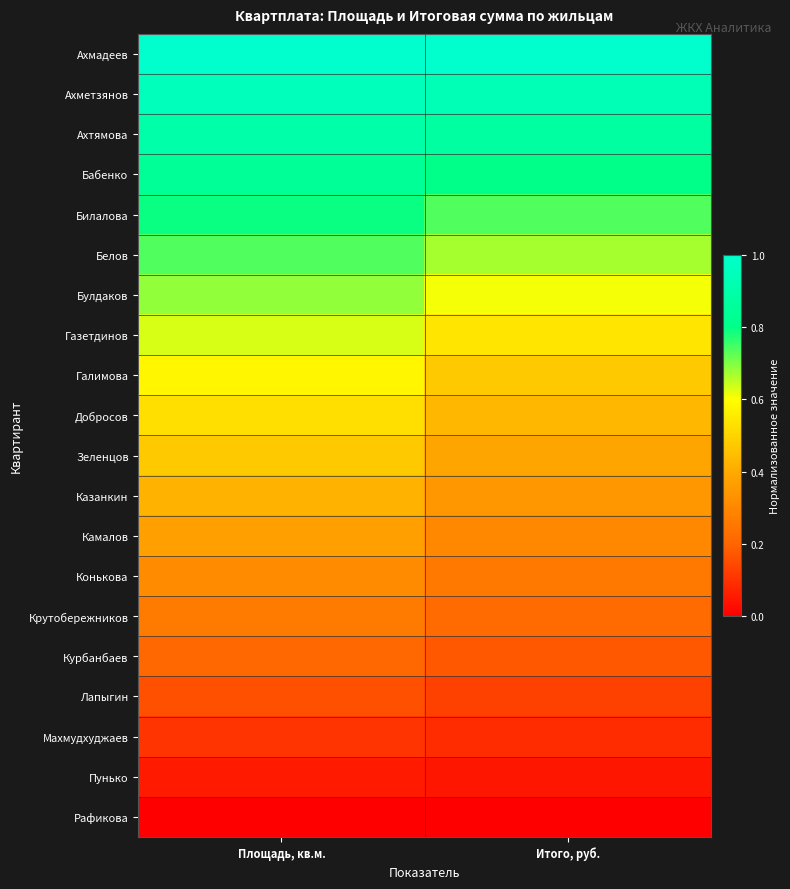

What is the difference between the highest and lowest values at Итого, руб.?

1.0